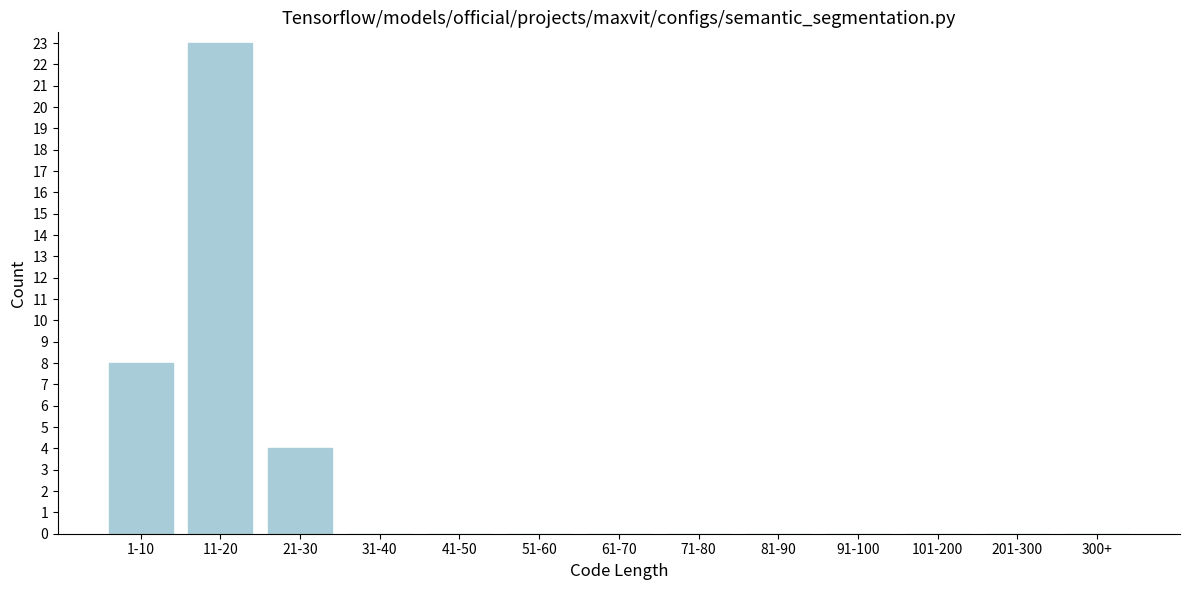

Reading left to right, list all the values displayed in this chart.

1-10=8	11-20=23	21-30=4	31-40=0	41-50=0	51-60=0	61-70=0	71-80=0	81-90=0	91-100=0	101-200=0	201-300=0	300+=0